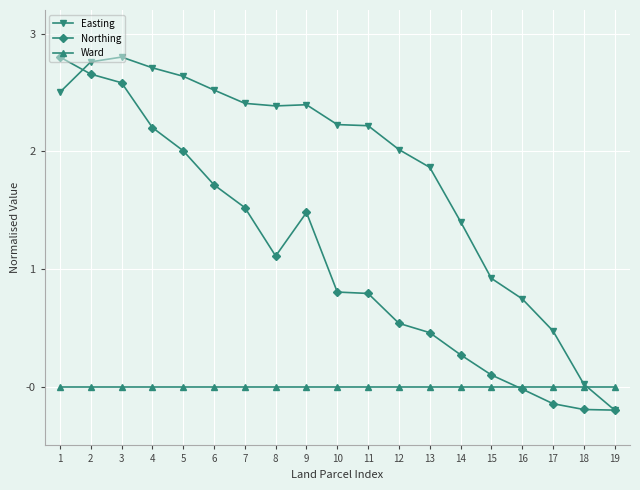

Rank the series at 1 from highest to lowest value.

Northing, Easting, Ward